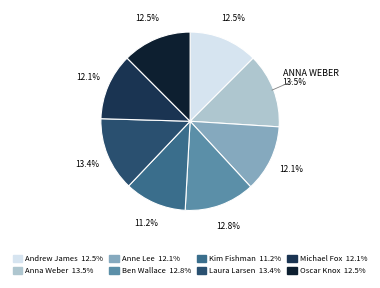

Count the number of slices in the pie.

8